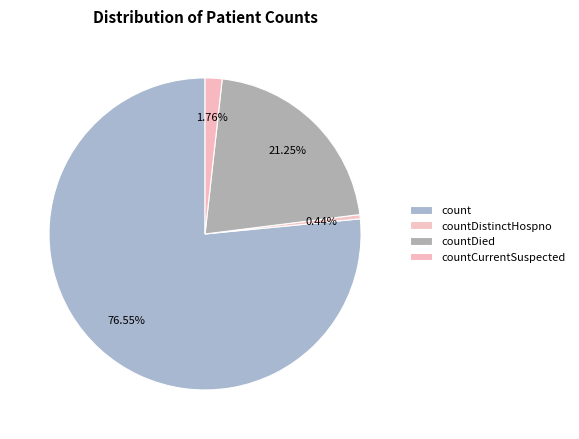

Rank the categories by value from highest to lowest.

count, countDied, countCurrentSuspected, countDistinctHospno